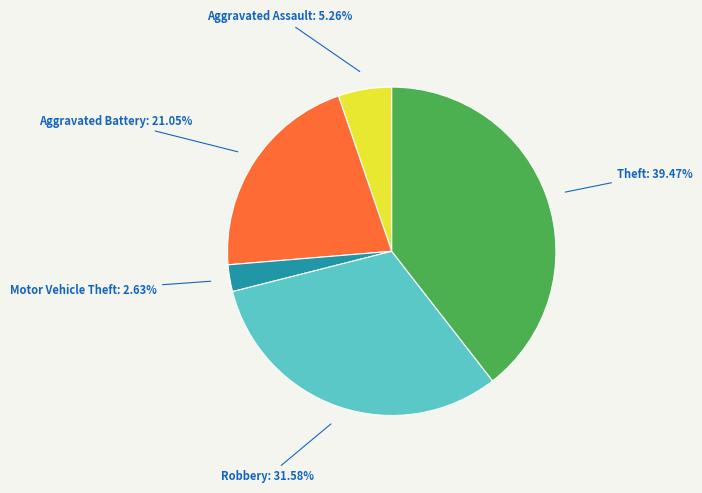

Does any single category account for the majority?

No